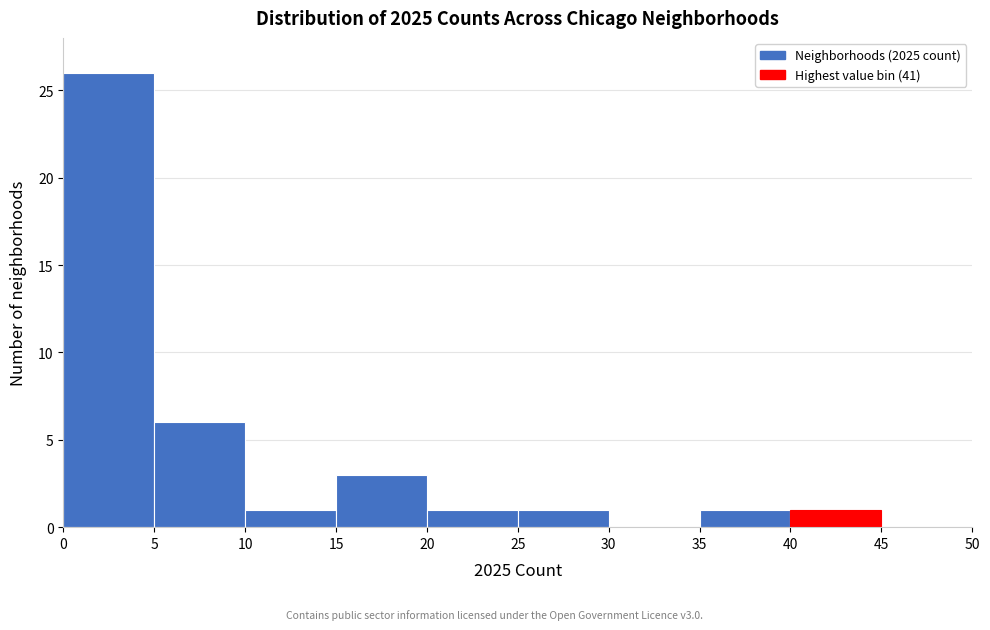

What is the height of the bar covering 20 to 25 on the x-axis? The values are not printed on the chart, so give them approximately, as read against the axis.

1